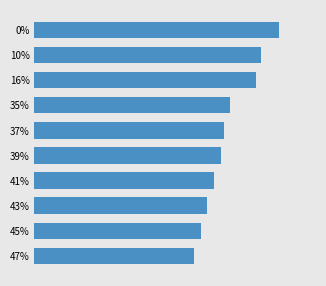

Are the bars grouped side by side (vs. stacked)?

No